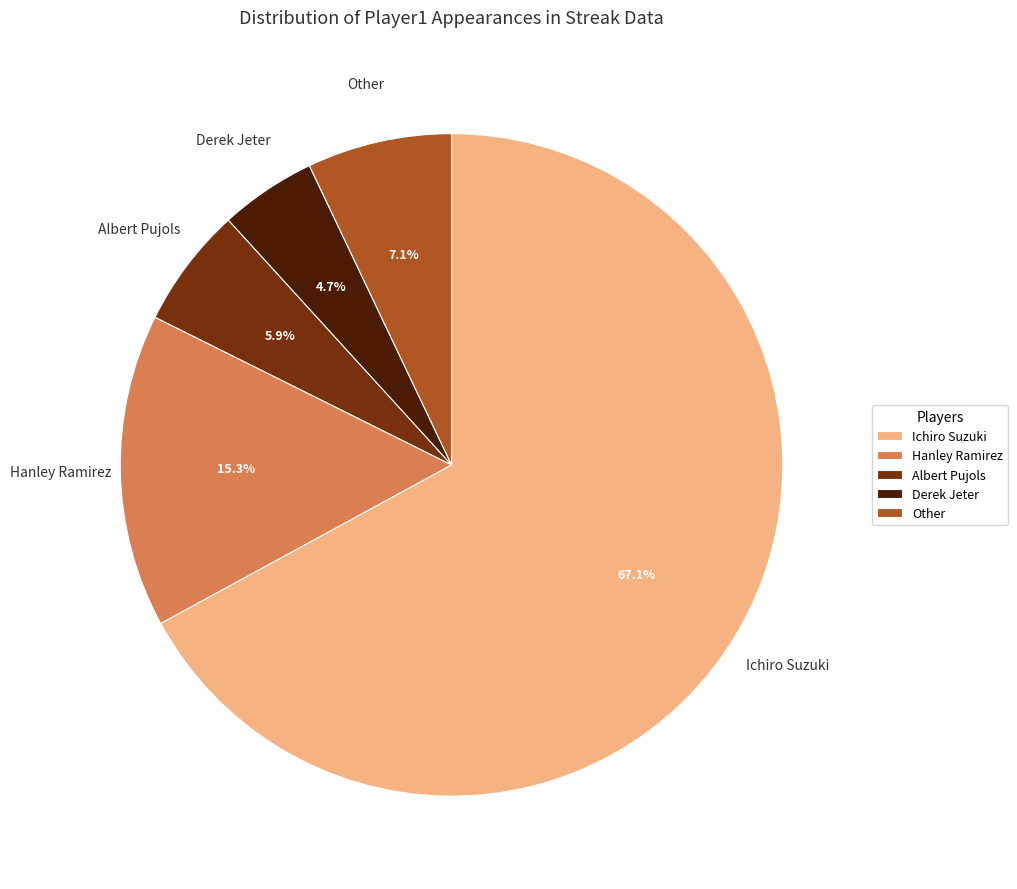

What percentage is the Ichiro Suzuki slice, to the nearest percent?

67%